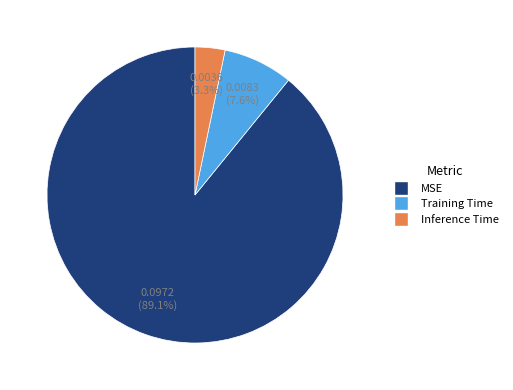

What is the majority slice?

MSE